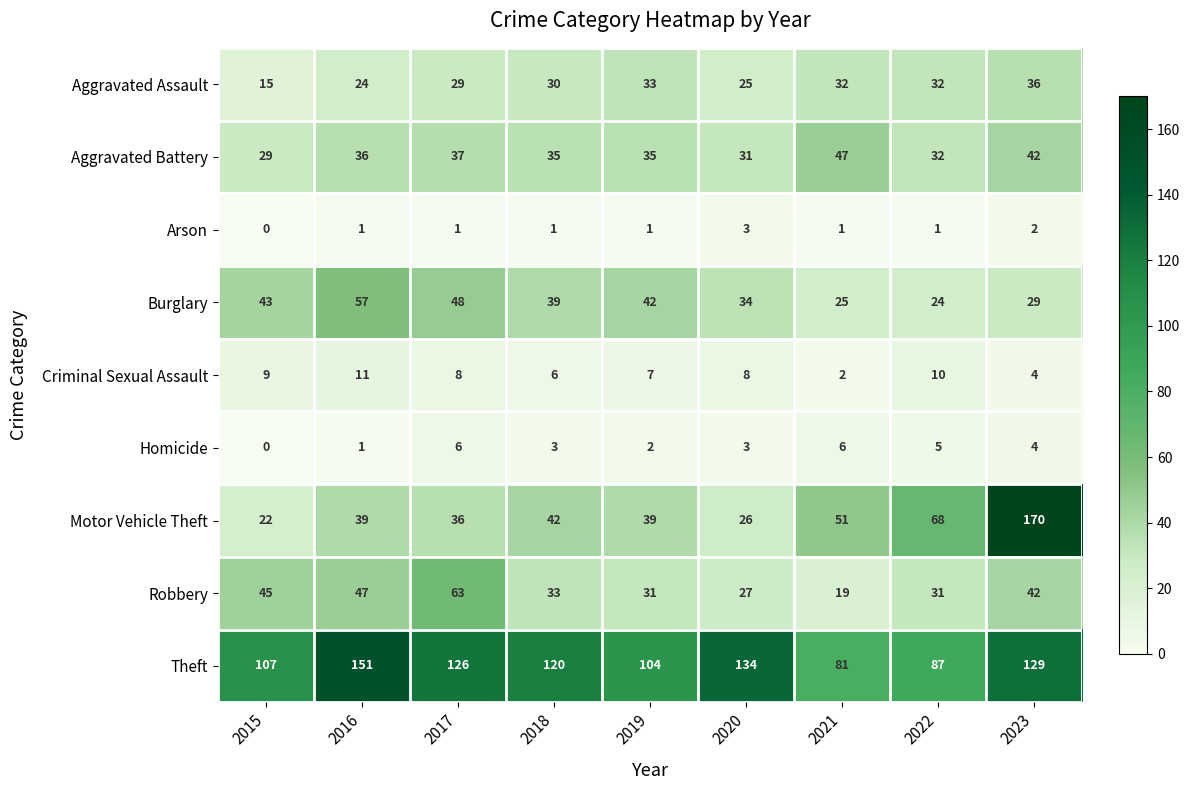

Where does the Robbery series first go above 33?

2015